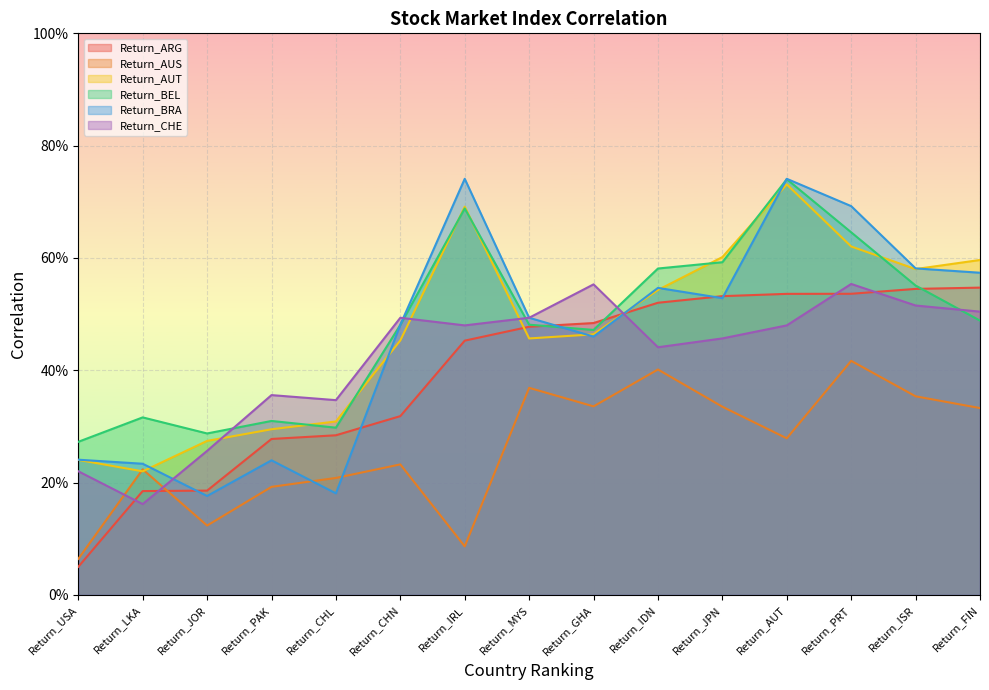

Which series has the largest total across all categories?

Return_BEL